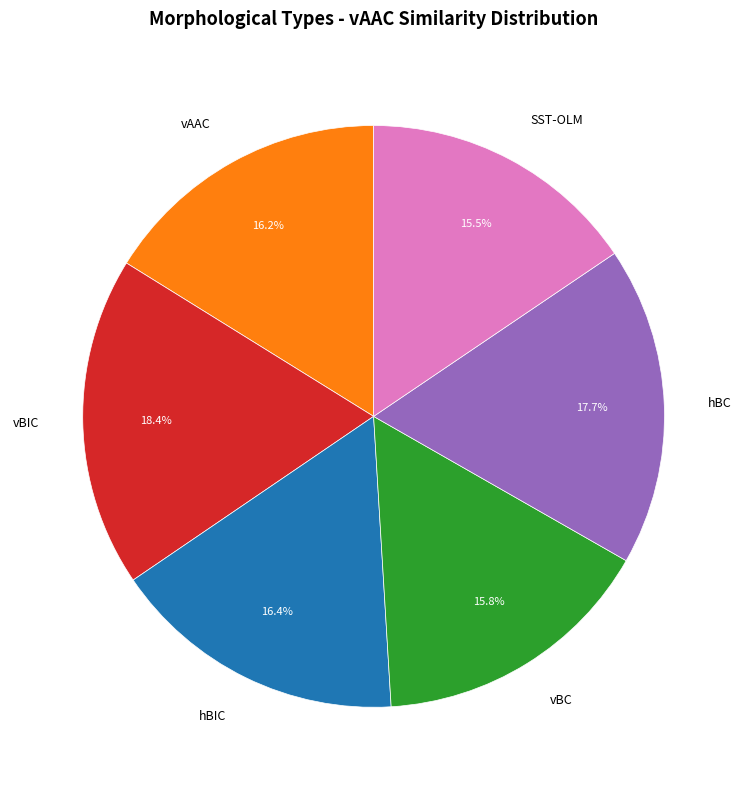

How many slices are in this pie chart?

6